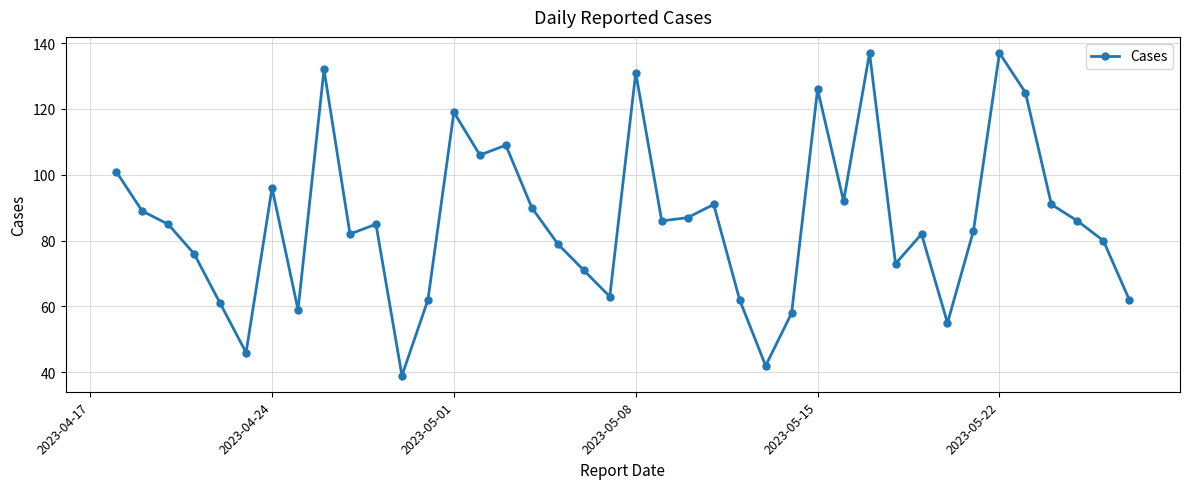

What is the value of the 10th point from the left?

82